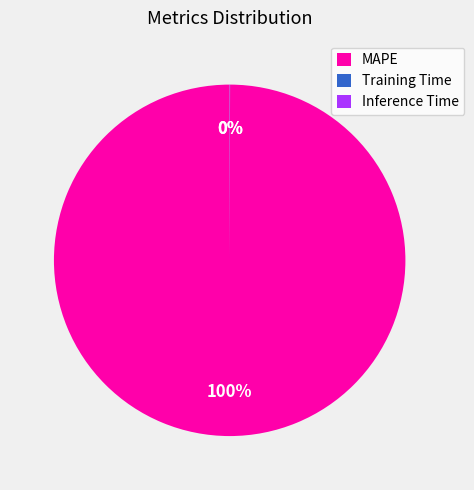

What is the largest slice in the pie chart?

MAPE